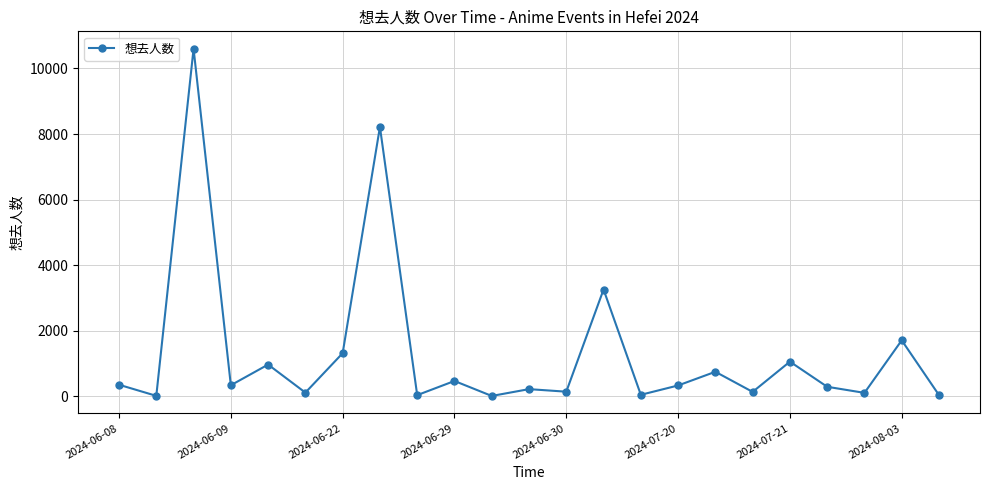

What is the maximum value shown in the chart?

10604